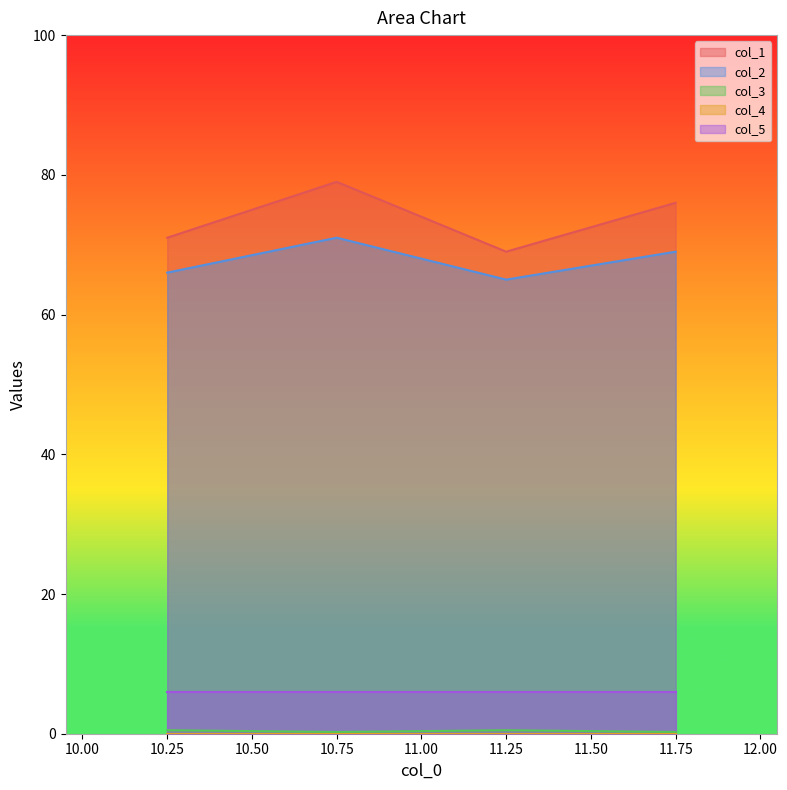

What is the difference between the second highest and second lowest values in the col_3 series?

0.2